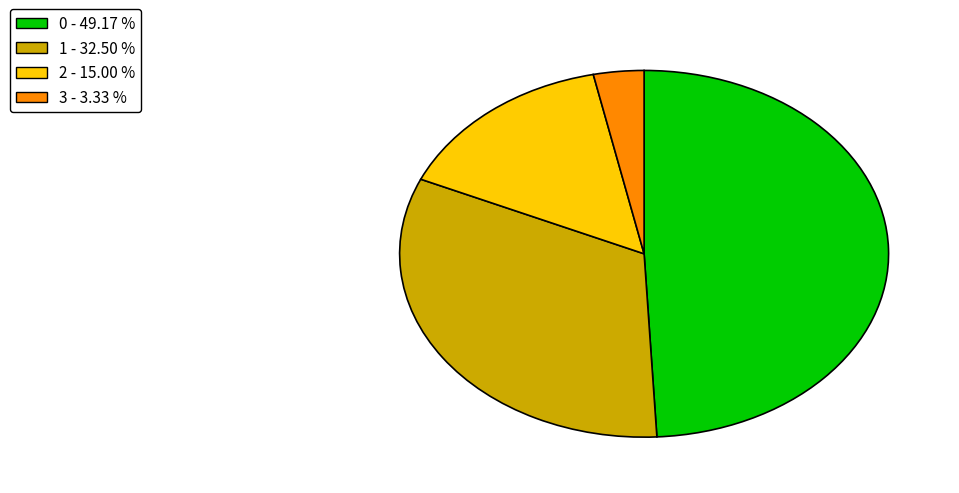

The 1 slice represents 32% of the pie. True or false?

True